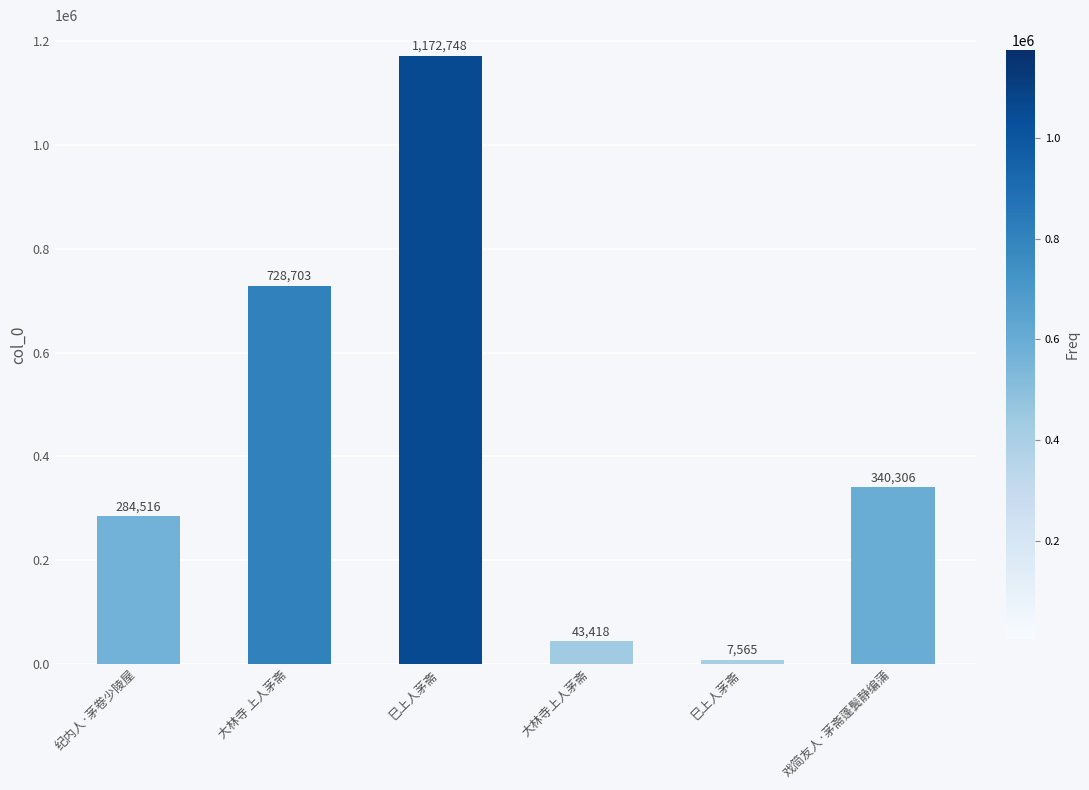

List the labels in order of value, largest first.

巳上人茅斋, 大林寺 上人茅斋, 戏简友人·茅斋蓬鬓静编蒲, 纪内人·茅卷少陵屋, 大林寺上人茅斋, 巳上人茅斋